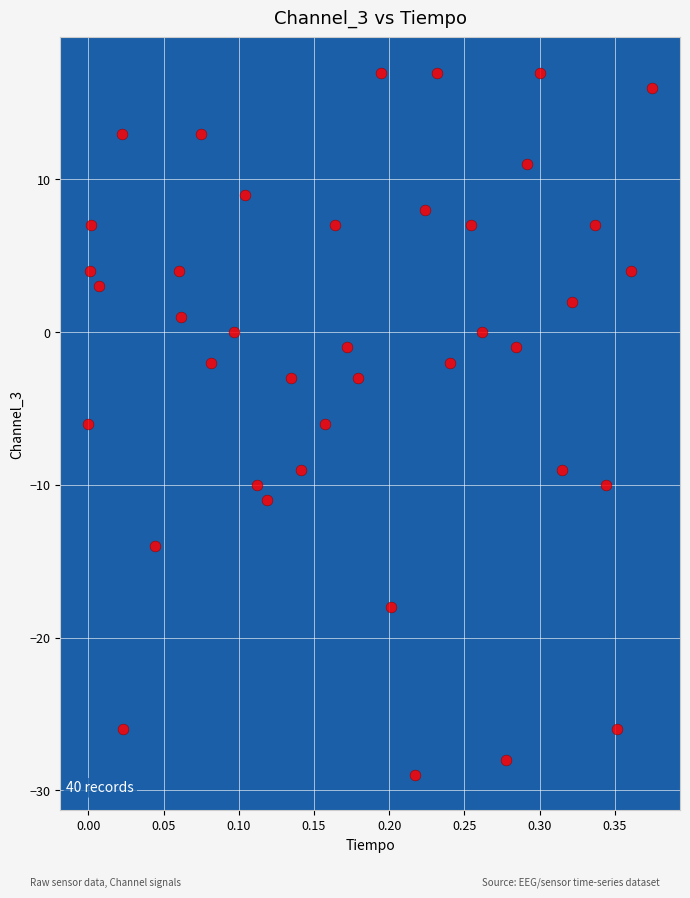

What is the range of Y values (max minus min)?

46